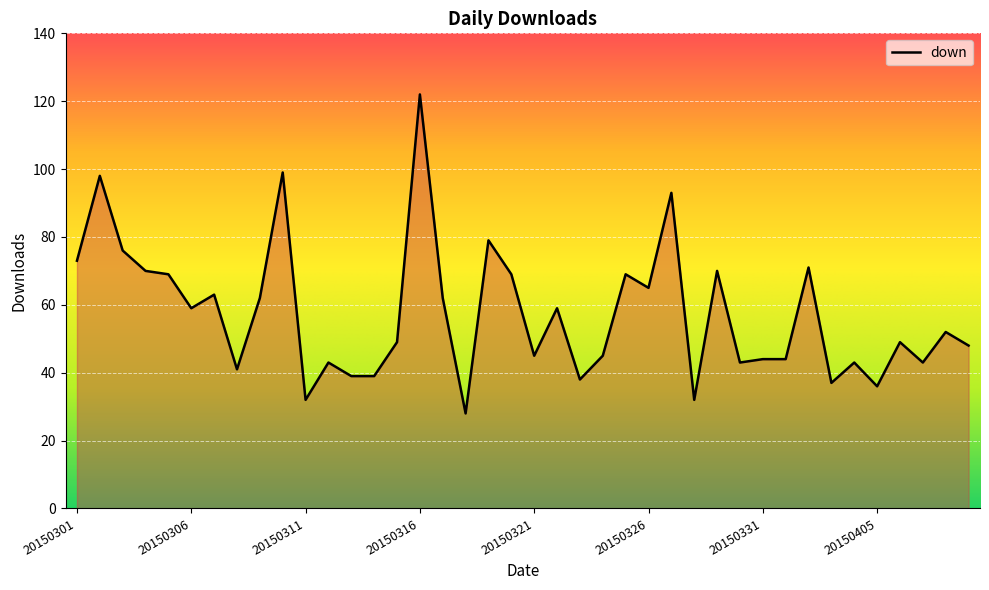

What is the smallest value displayed?

28